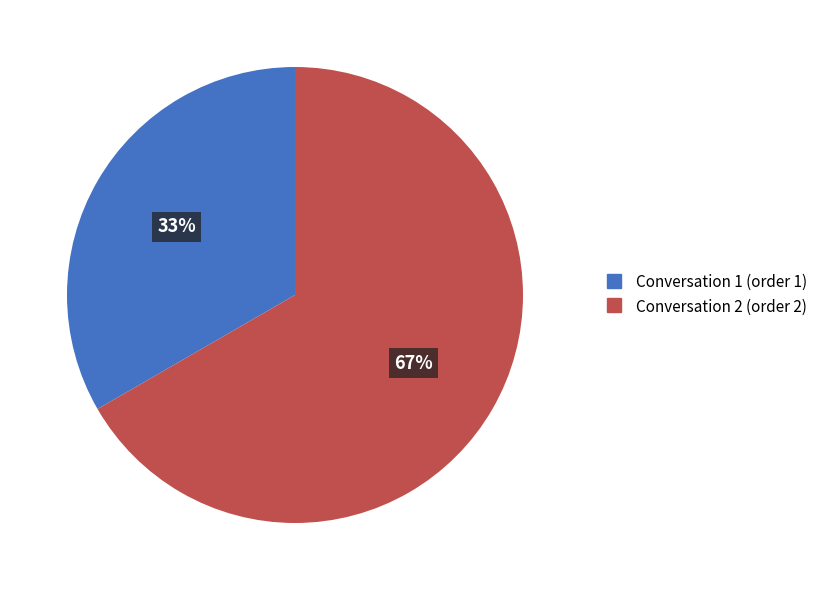

What is the largest slice in the pie chart?

Conversation 2